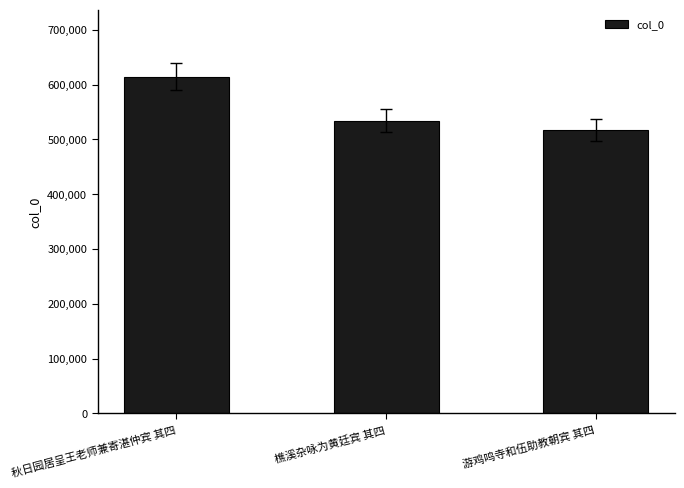

Count the number of data series in this chart.

1